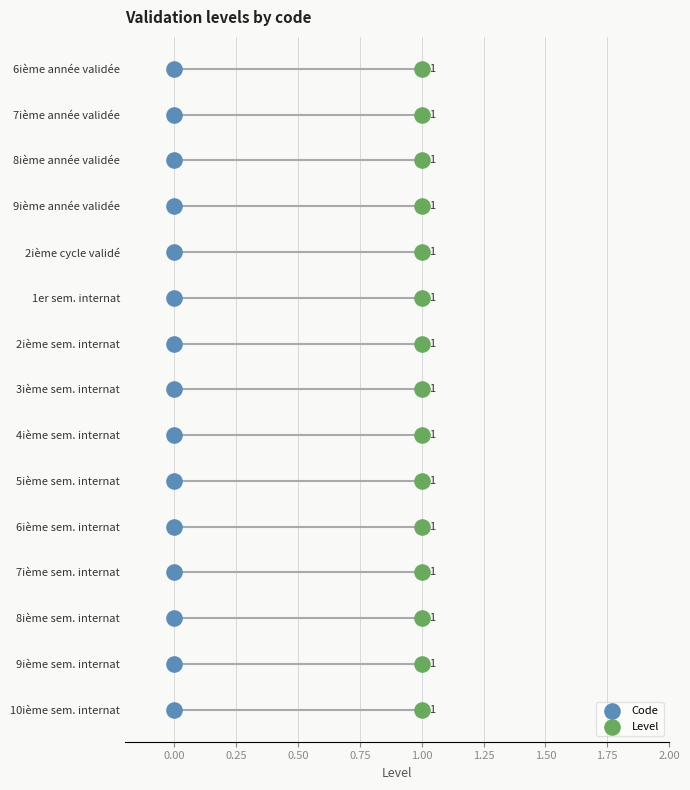

What are all the series names shown in the legend?

Code, Level